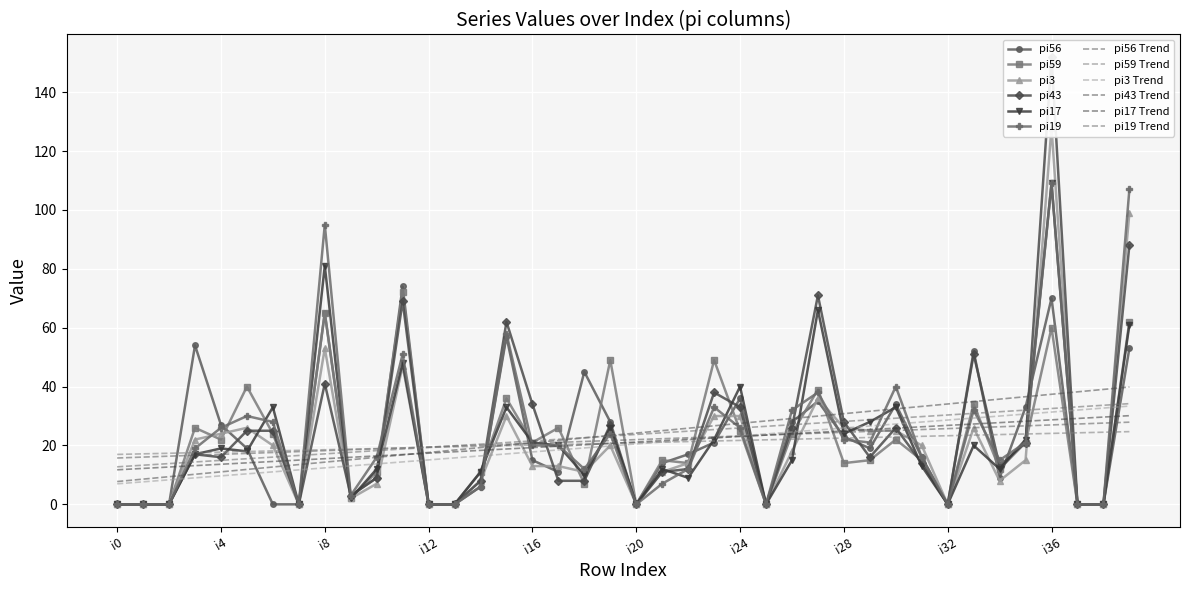

What is the sum of all pi19 values?

939.0